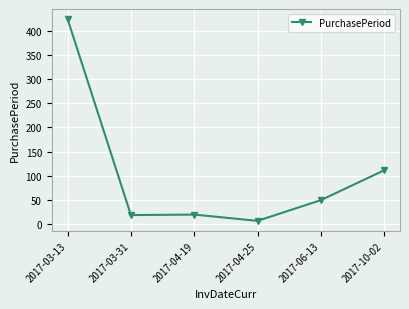

What is the difference between the second highest and minimum values?

105